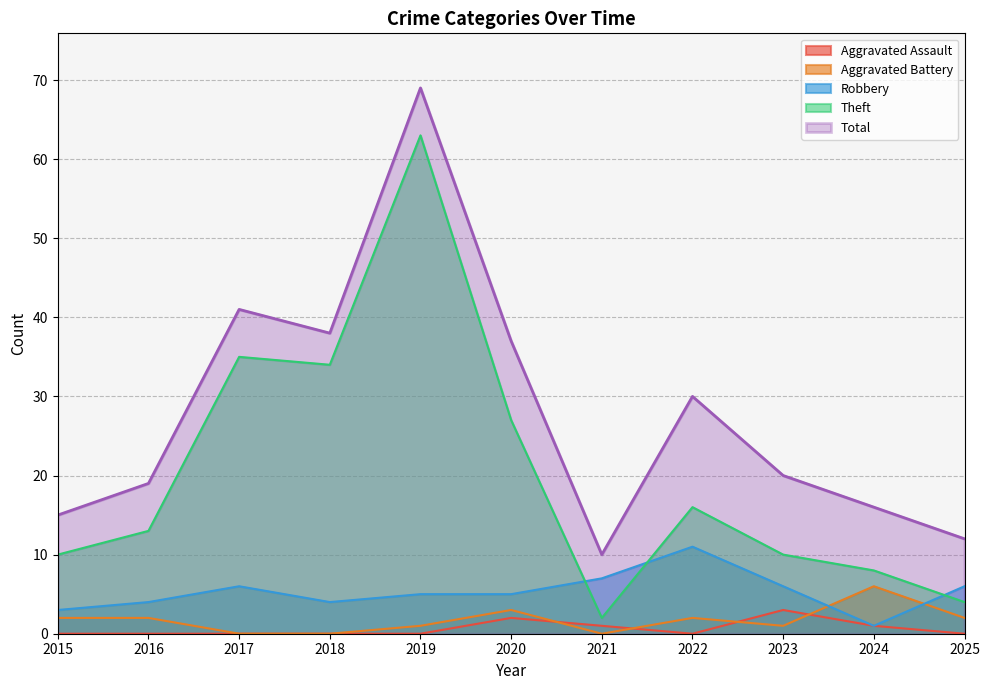

How many values in the Theft series are below 13?

5